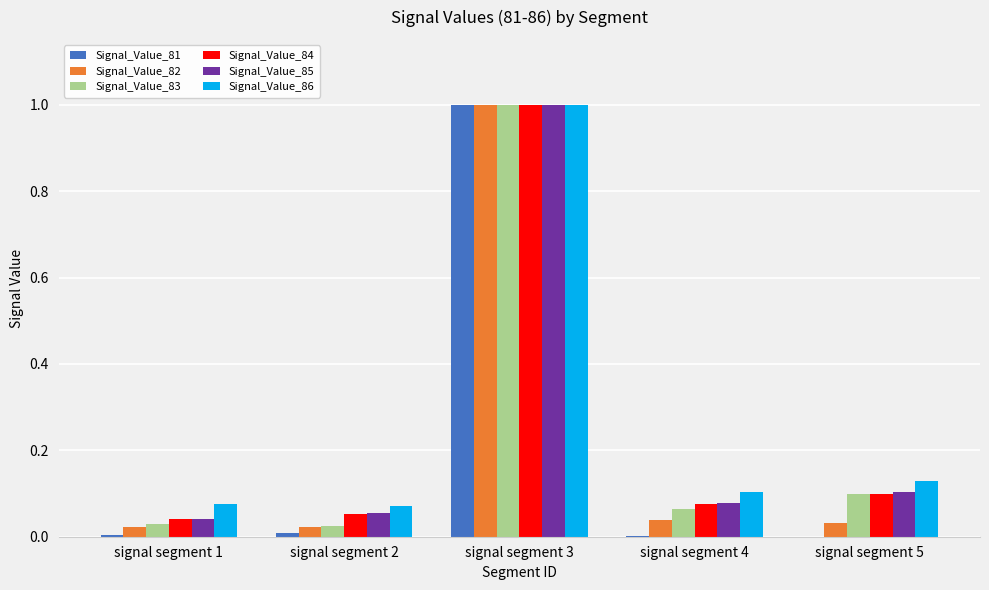

The Signal_Value_85 series shows 0.1 at signal segment 5. True or false?

True